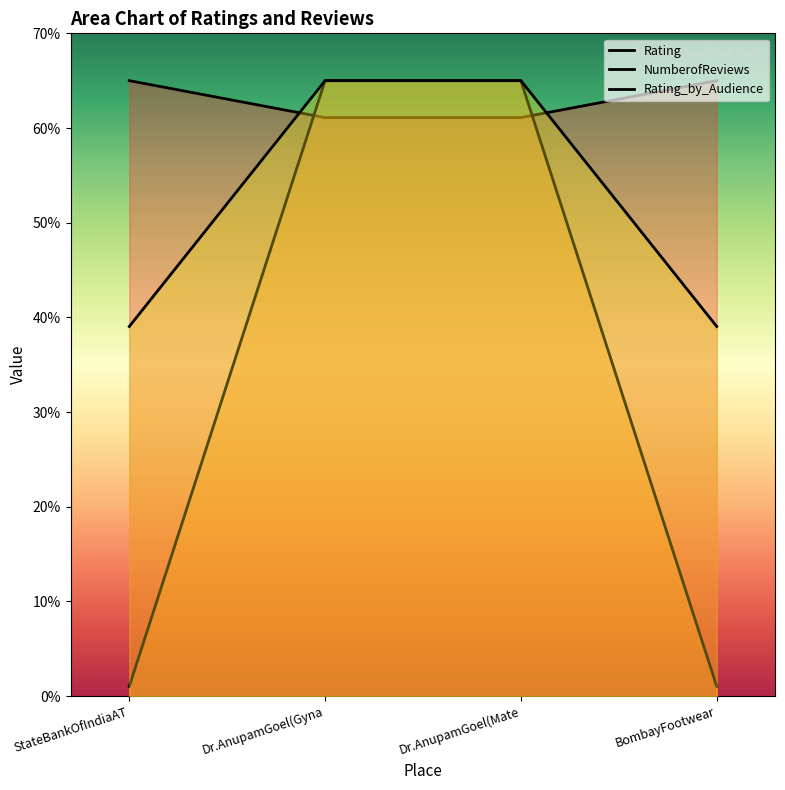

How many categories are shown in the chart?

4